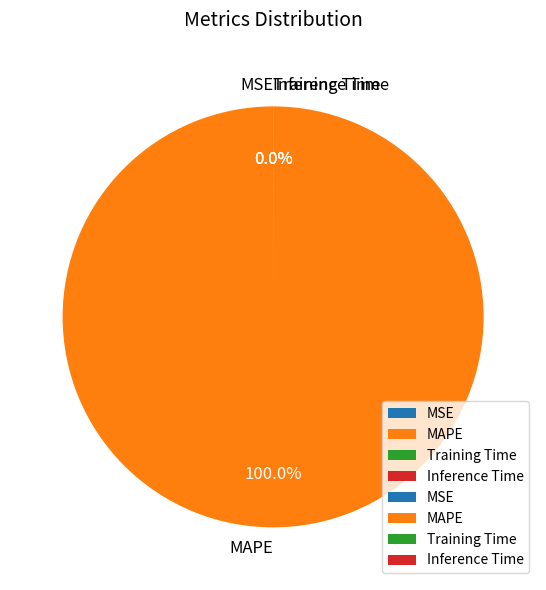

What is the largest slice in the pie chart?

MAPE